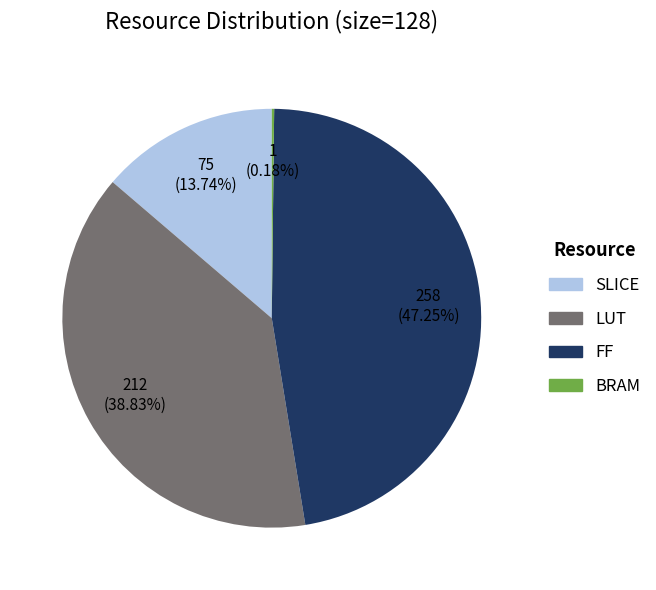

Does any single category account for the majority?

No